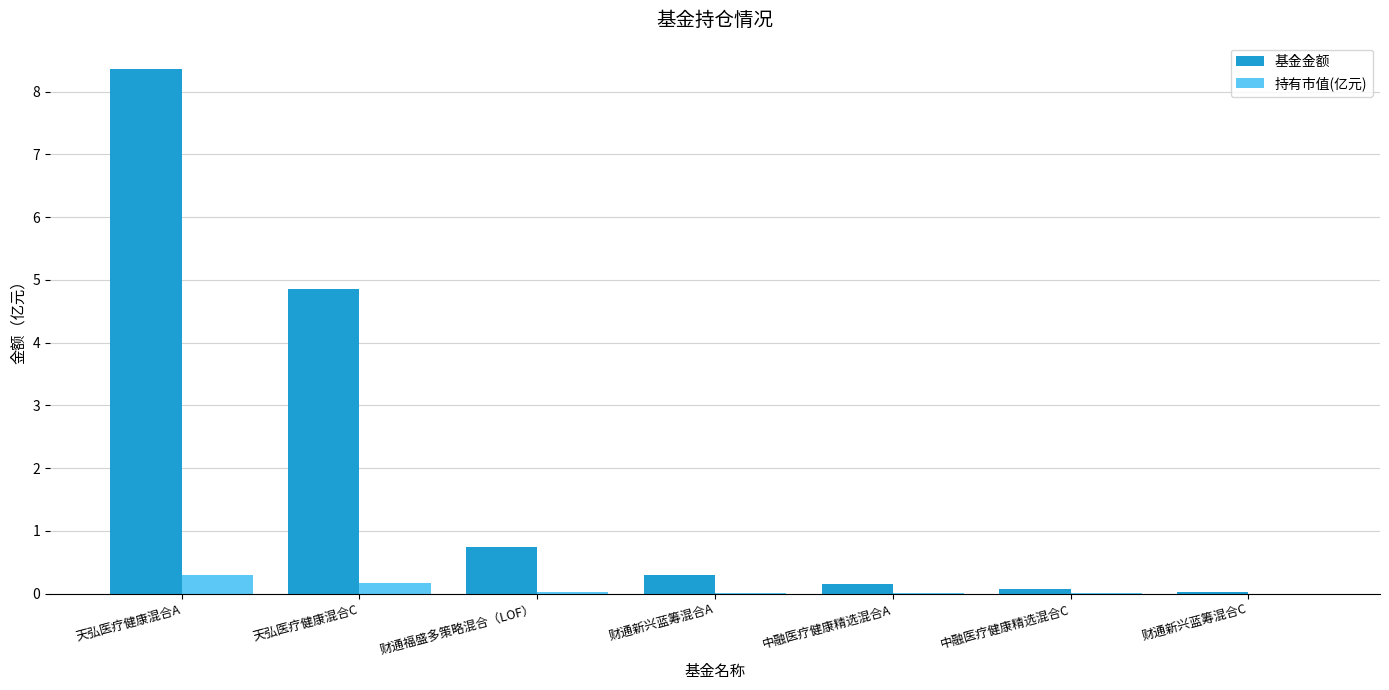

What is the difference between the 持有市值(亿元) values at 天弘医疗健康混合A and 天弘医疗健康混合C?

0.1